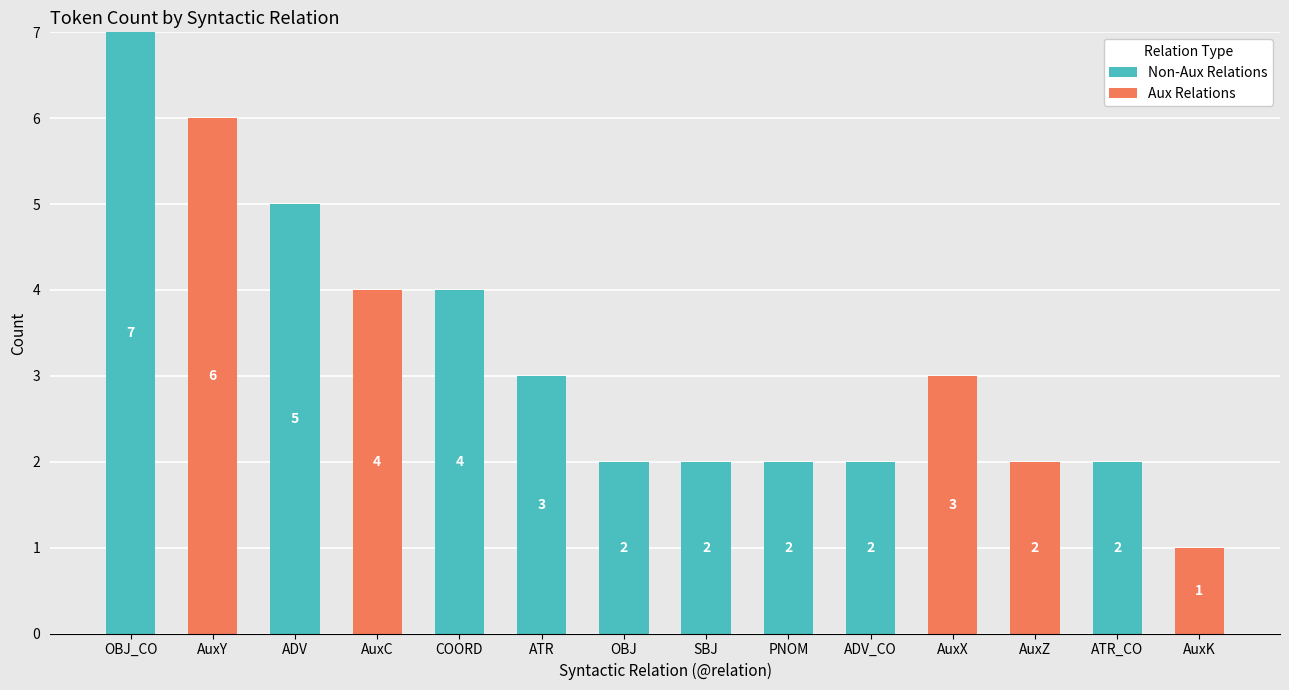

What are all the series names shown in the legend?

Non-Aux Relations, Aux Relations